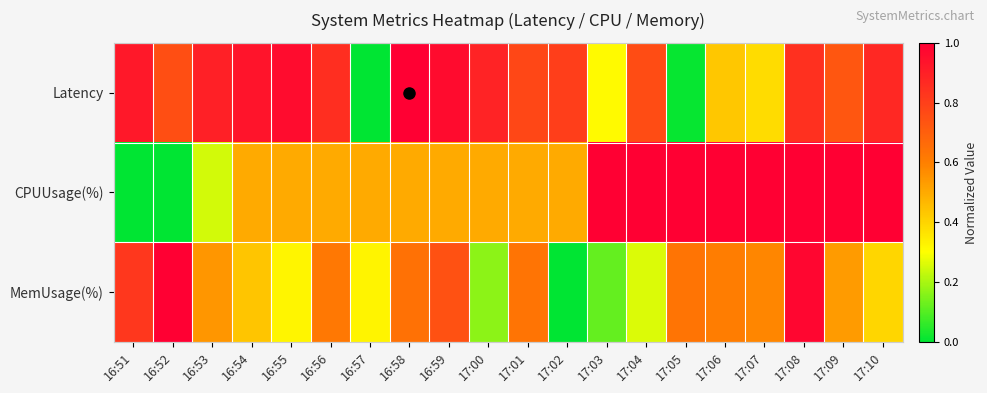

Reading left to right, transcribe all the data shown in this chart.

Latency: 16:51=0.9	16:52=0.8	16:53=0.9	16:54=0.9	16:55=1.0	16:56=0.9	16:57=0.0	16:58=1.0	16:59=1.0	17:00=0.9	17:01=0.8	17:02=0.8	17:03=0.3	17:04=0.8	17:05=0.0	17:06=0.4	17:07=0.4	17:08=0.8	17:09=0.7	17:10=0.9
CPUUsage(%): 16:51=0.0	16:52=0.0	16:53=0.2	16:54=0.5	16:55=0.5	16:56=0.5	16:57=0.5	16:58=0.5	16:59=0.5	17:00=0.5	17:01=0.5	17:02=0.5	17:03=1.0	17:04=1.0	17:05=1.0	17:06=1.0	17:07=1.0	17:08=1.0	17:09=1.0	17:10=1.0
MemUsage(%): 16:51=0.8	16:52=1.0	16:53=0.5	16:54=0.4	16:55=0.3	16:56=0.6	16:57=0.3	16:58=0.6	16:59=0.7	17:00=0.2	17:01=0.6	17:02=0.0	17:03=0.1	17:04=0.3	17:05=0.6	17:06=0.6	17:07=0.6	17:08=1.0	17:09=0.5	17:10=0.4